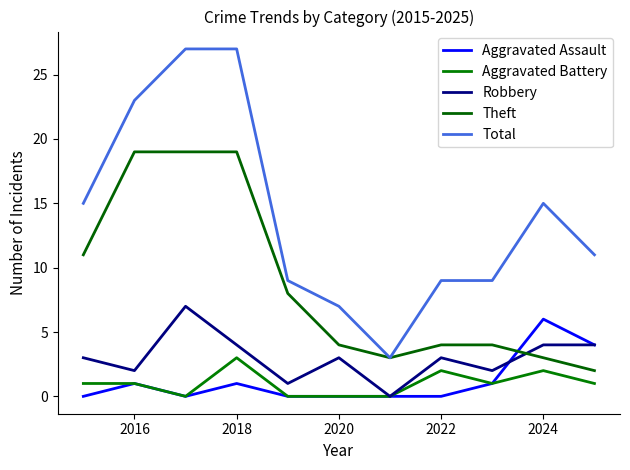

Does the chart have visible grid lines?

No